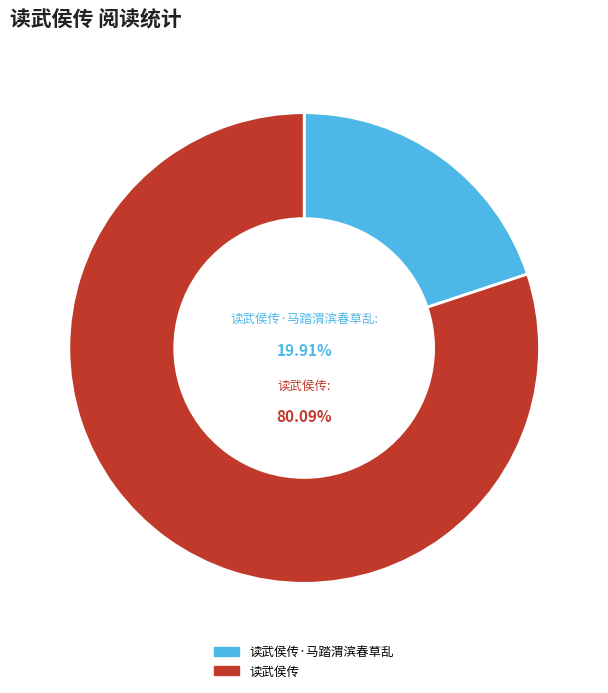

What is the ratio of the value at 读武侯传 to the value at 读武侯传·马踏渭滨春草乱?

4.0